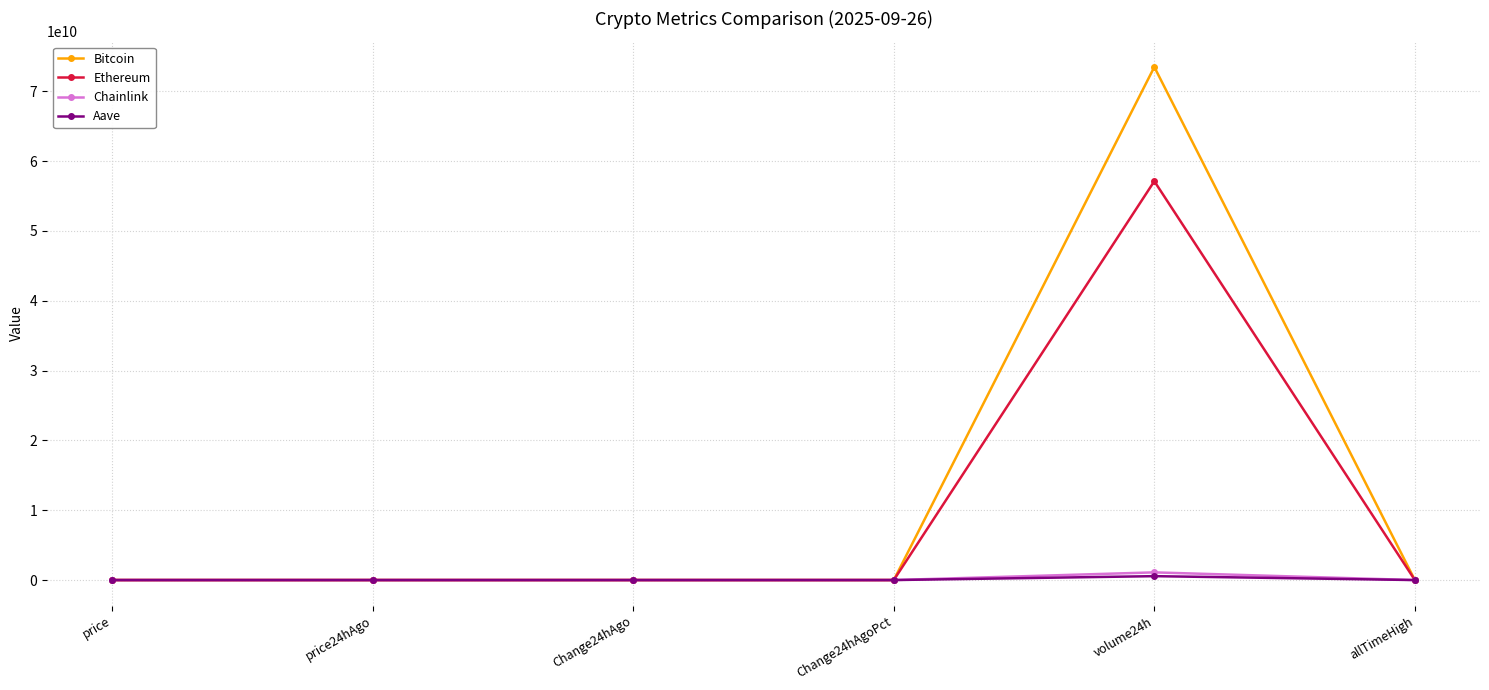

What is the approximate value of Aave at Change24hAgo?

-6.0